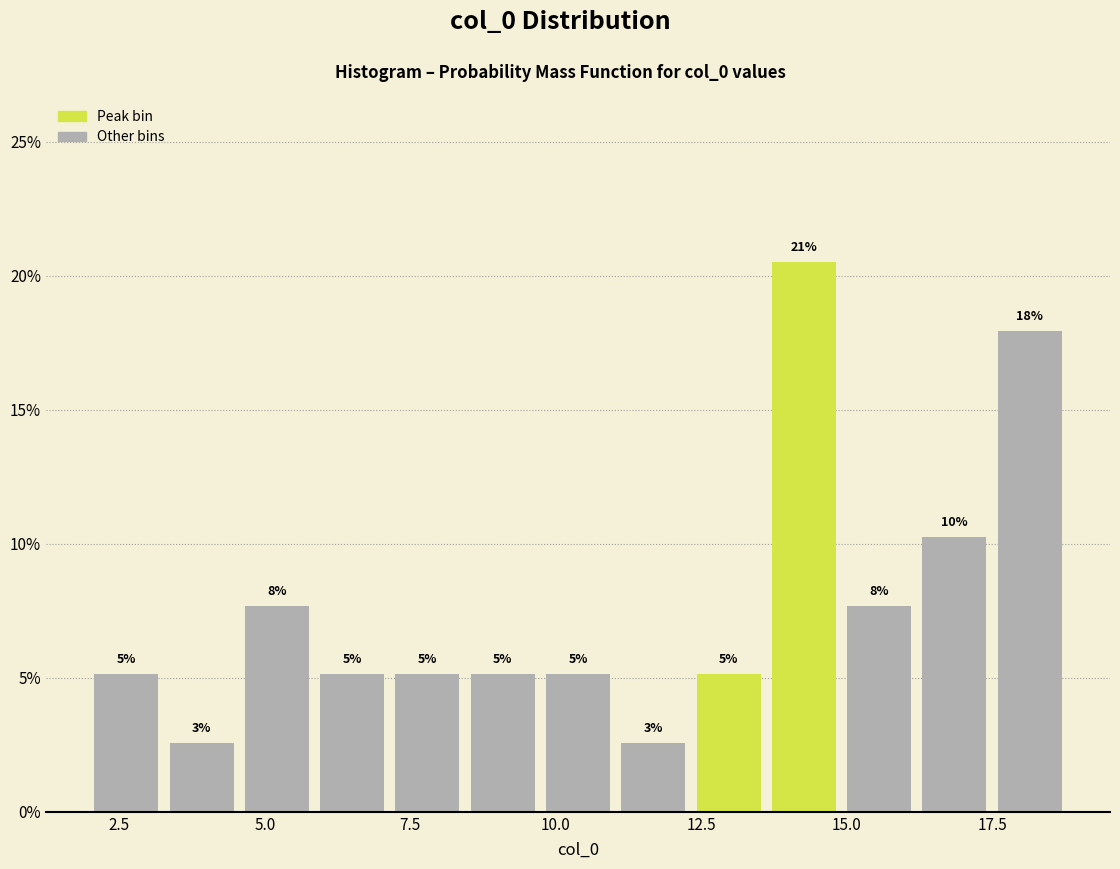

Read against the x-axis, roughly where is the centre of the tallest bar?

14.5